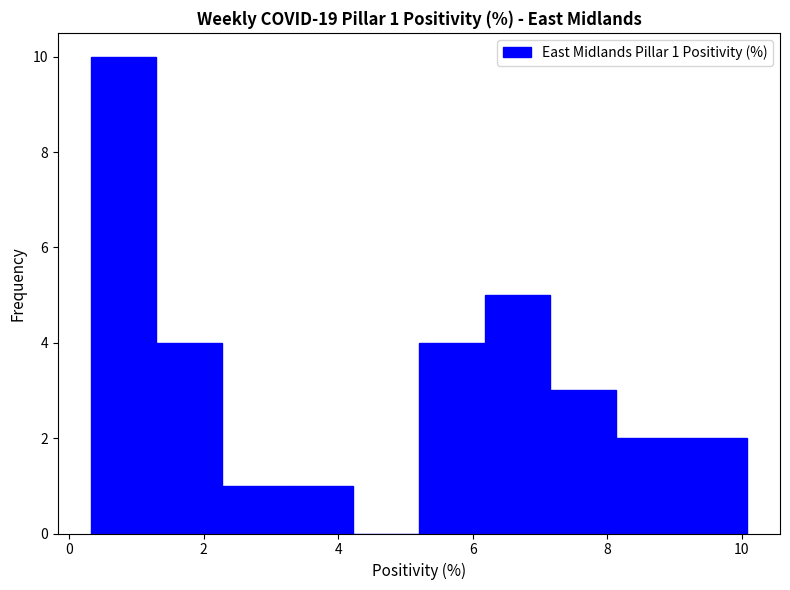

Which range on the x-axis has the tallest bar?

0.4 to 1.2